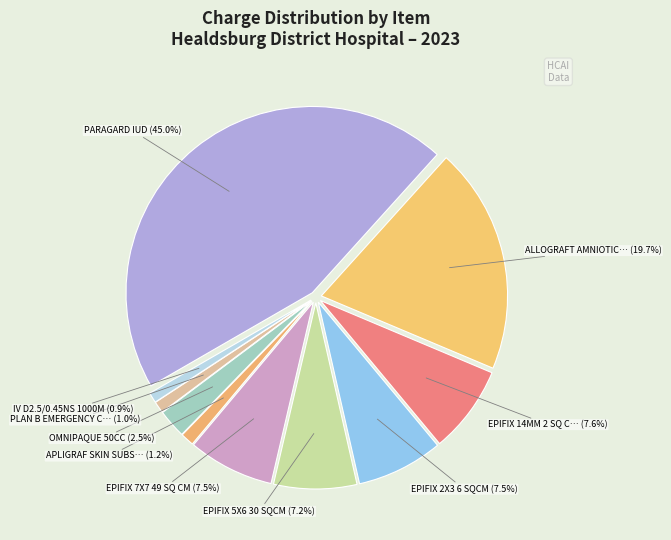

Which category has the biggest portion of the pie?

PARAGARD IUD